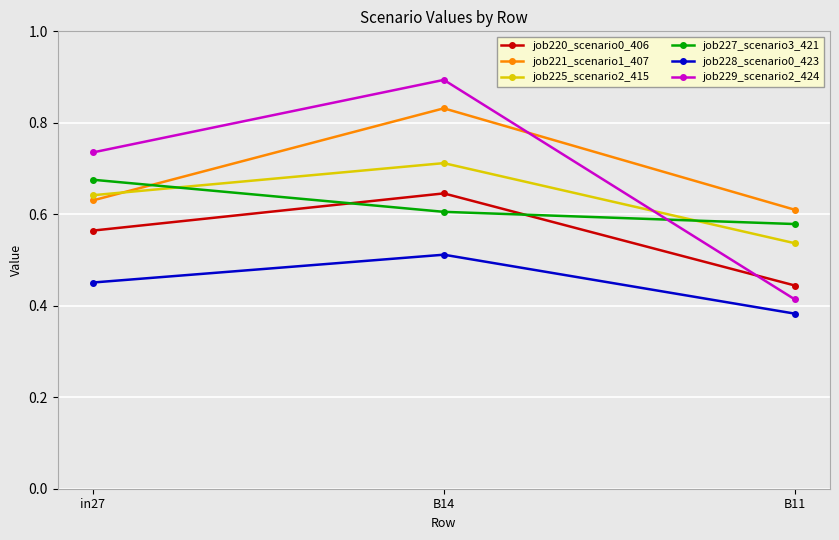

Is it true that job229_scenario2_424 equals 1.6 at B14?

False